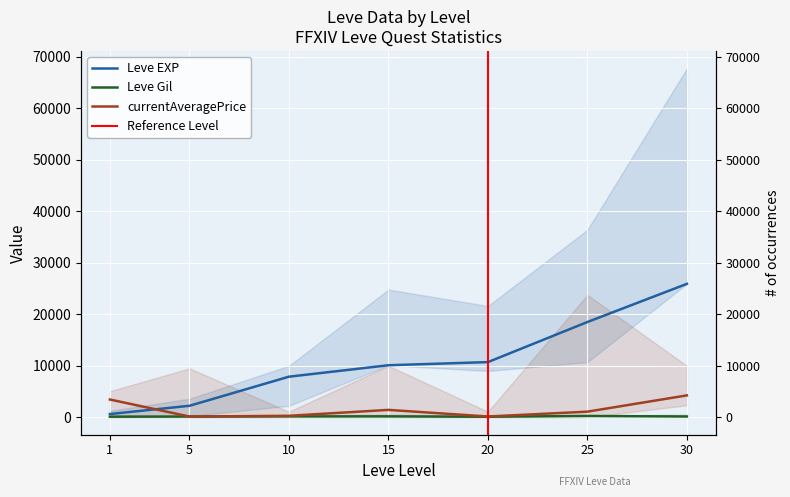

Reading right to left, extract all data points from this chart.

Leve EXP: 25900.0	18490.0	10710.0	10100.0	7880.0	2230.0	630.0
Leve Gil: 151.0	252.0	105.0	173.0	168.0	140.0	113.0
currentAveragePrice: 4247.2	1091.3	150.0	1433.3	287.2	138.5	3450.0